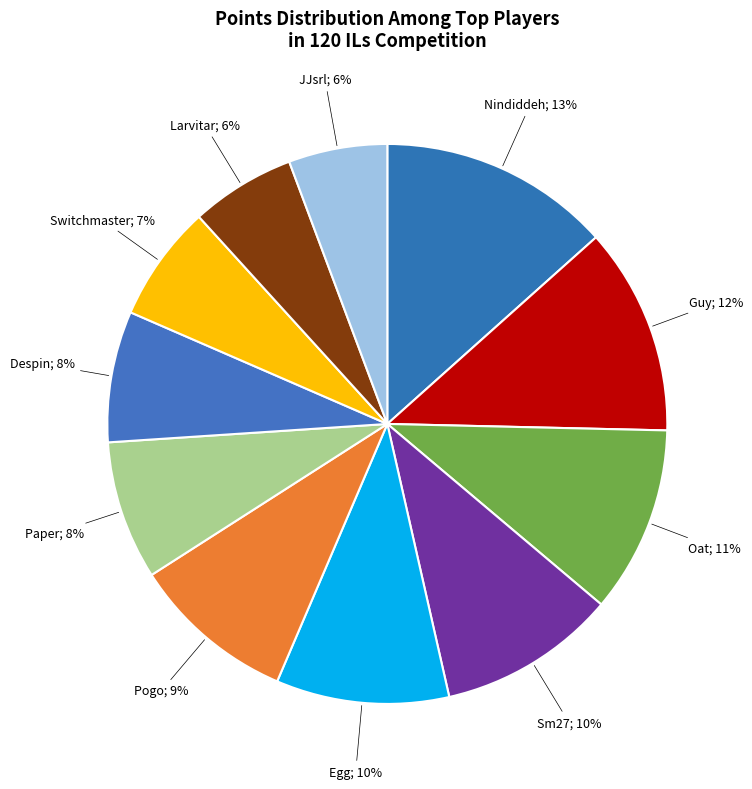

How many slices are in this pie chart?

11